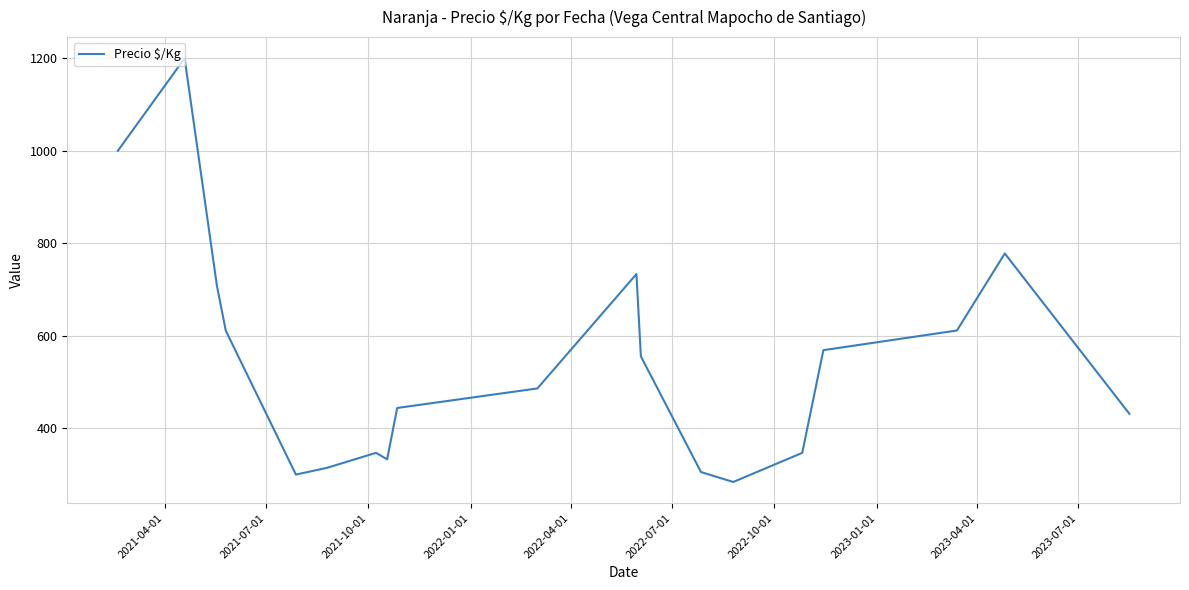

Is this an area chart (filled region under the line)?

No